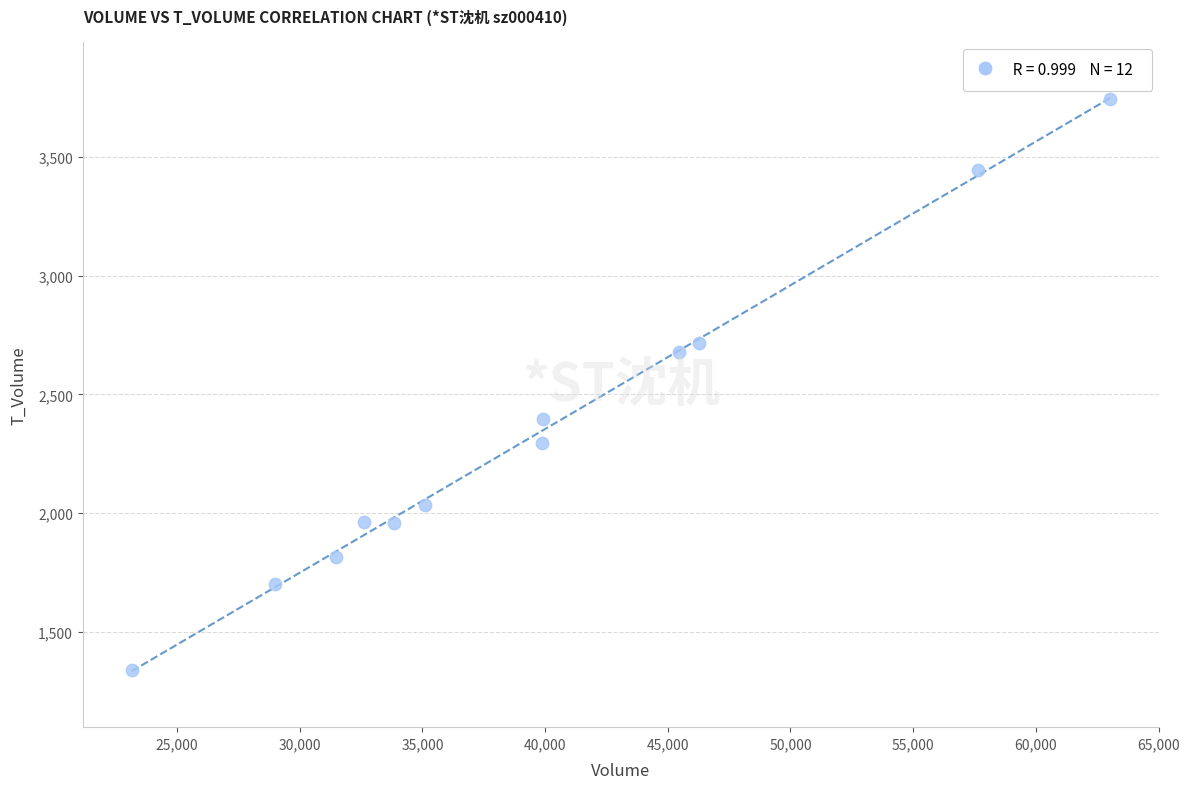

What is the range of X values (max minus min)?

39882